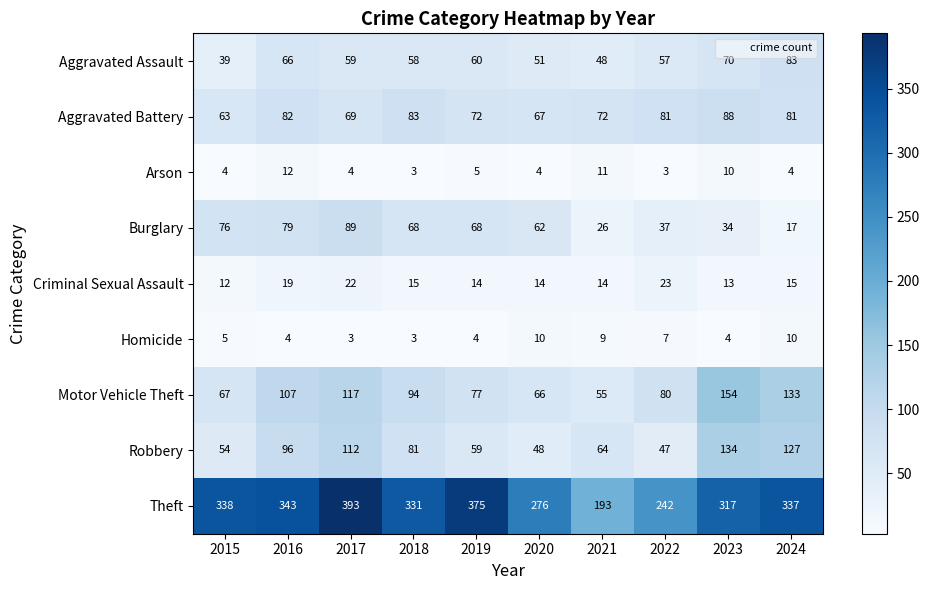

What is the sum of the Motor Vehicle Theft values at 2015 and 2020?

133